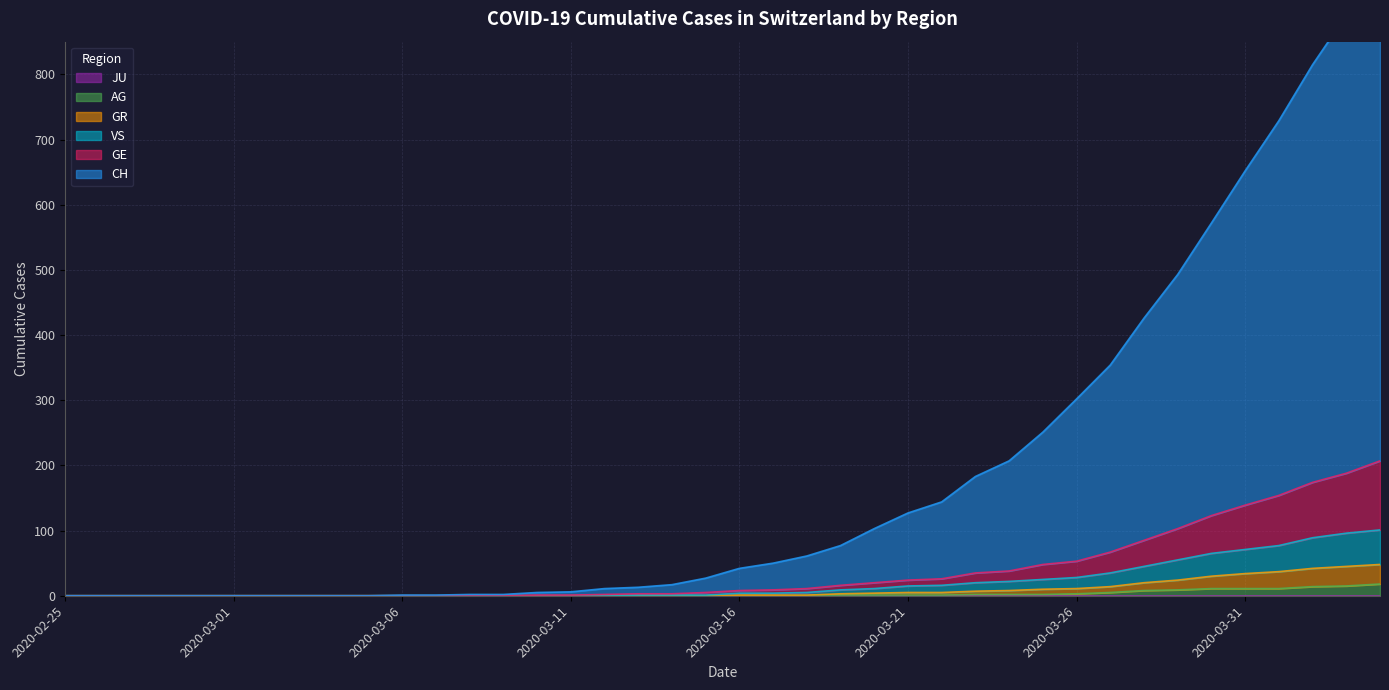

Is the value of GR at 2020-03-09 greater than the value of GE at 2020-03-12?

No